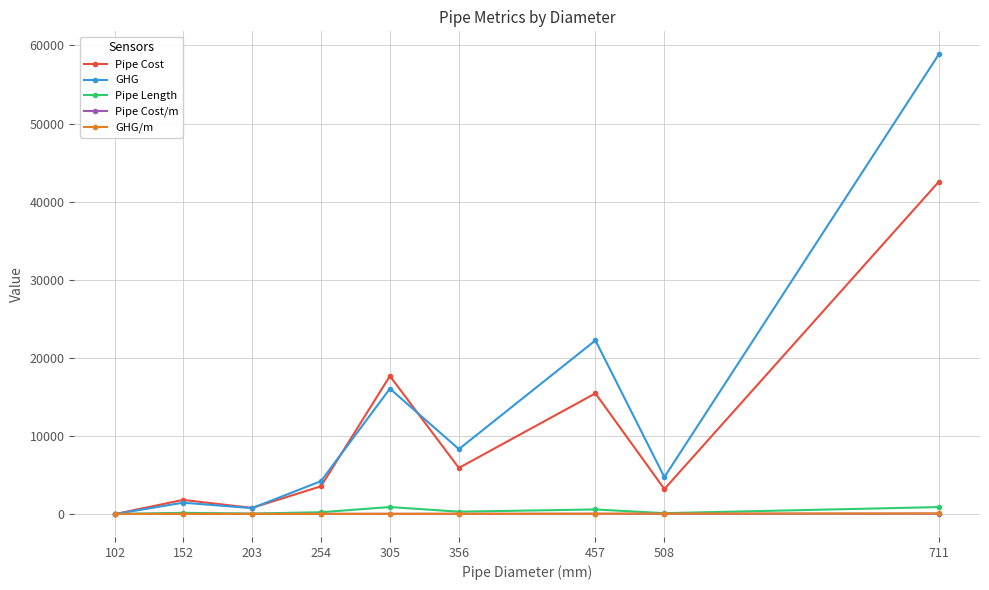

Is it true that Pipe Cost equals 0.0 at 102?

True